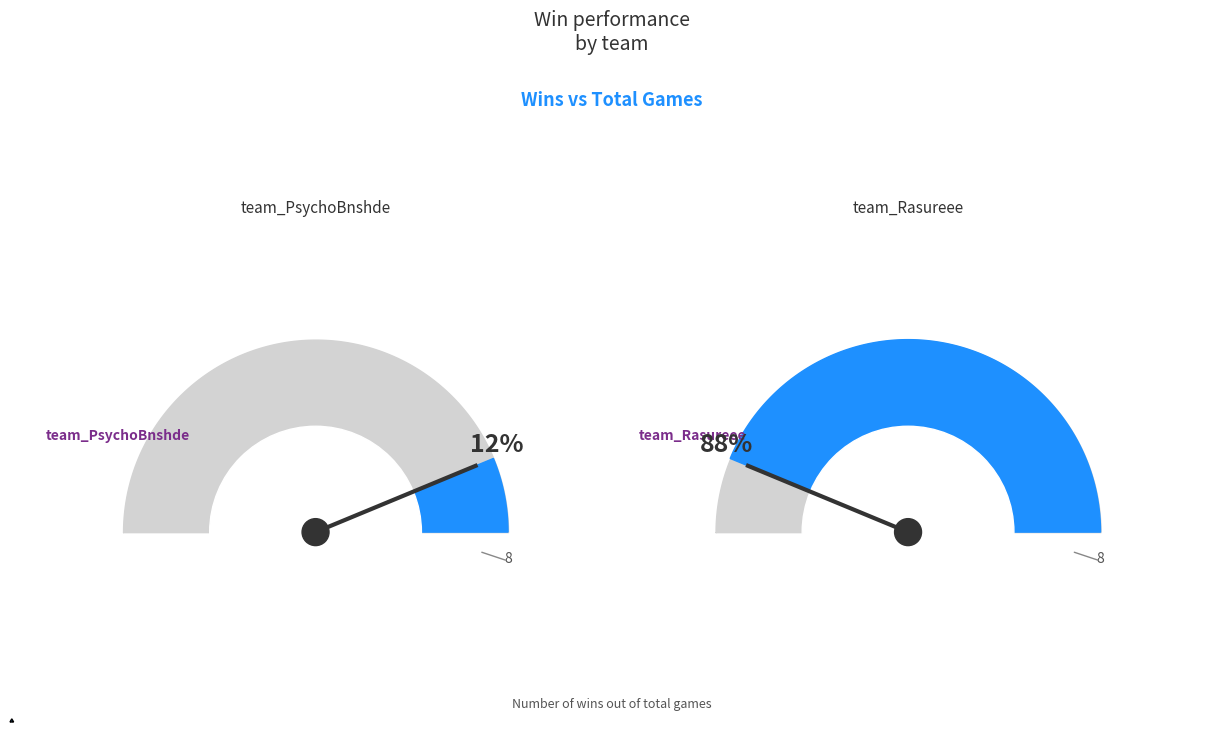

What is the change in value from team_PsychoBnshde to team_Rasureee?

+6